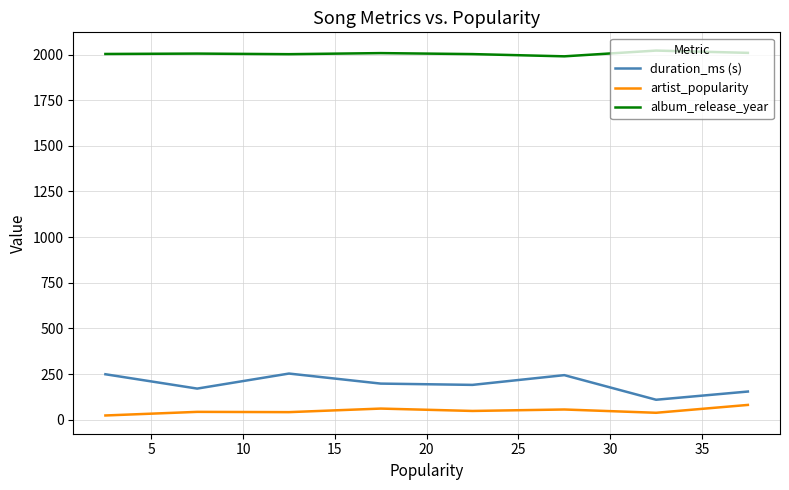

True or false: artist_popularity and duration_ms (s) intersect in this chart.

False